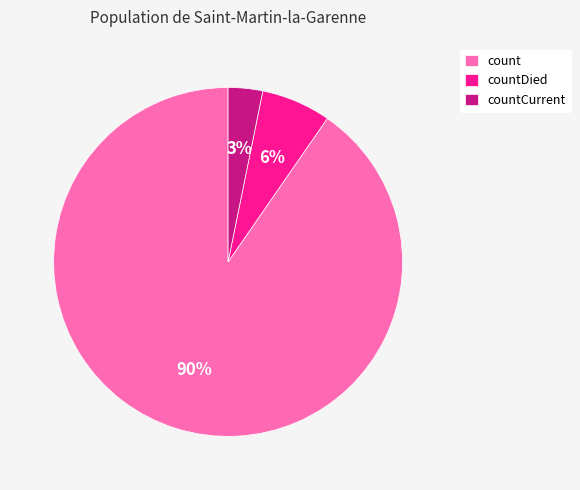

True or false: countDied accounts for 21% of the total.

False